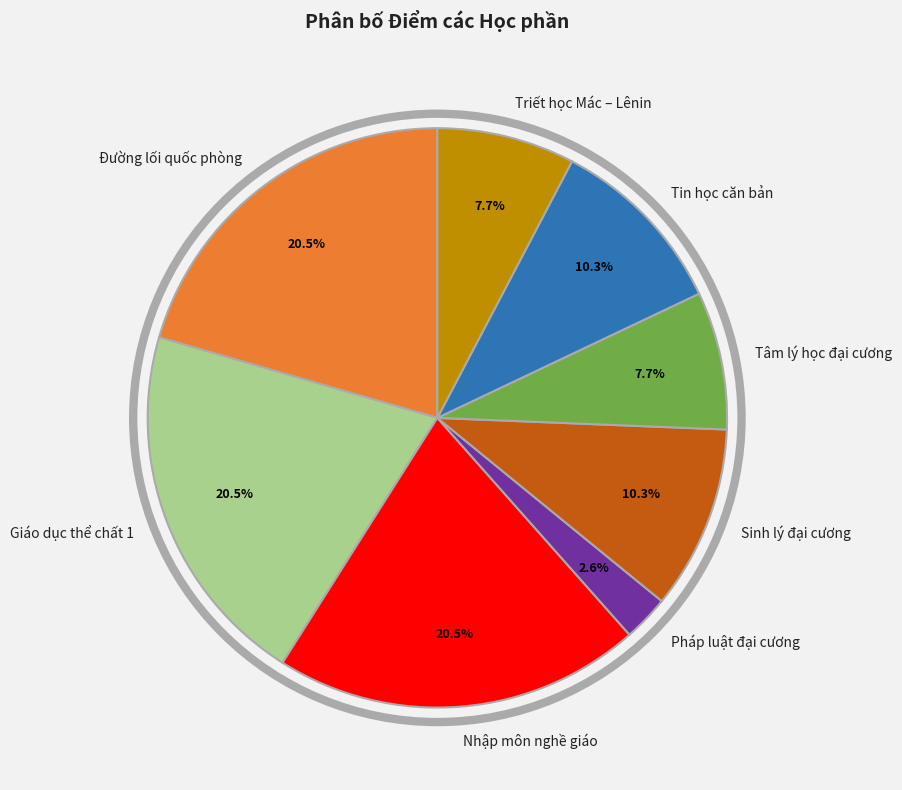

Which slice is the smallest?

Pháp luật đại cương